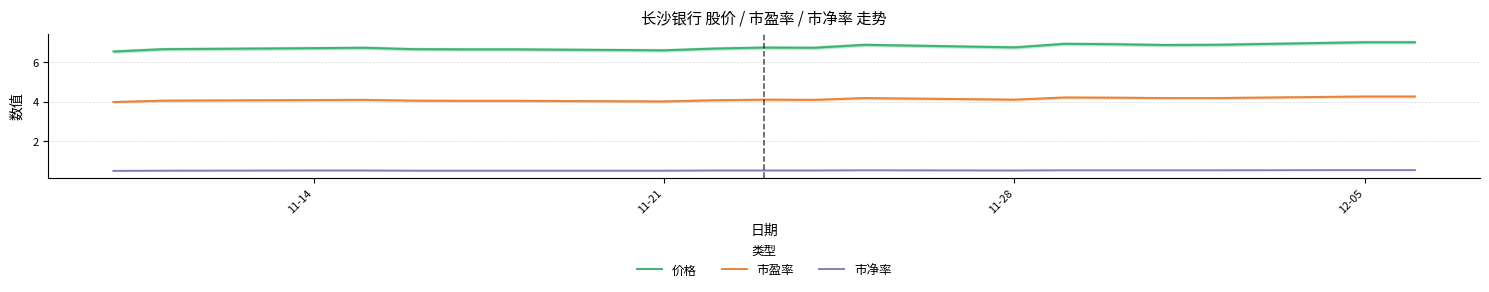

What is the minimum value for 市盈率?

4.0